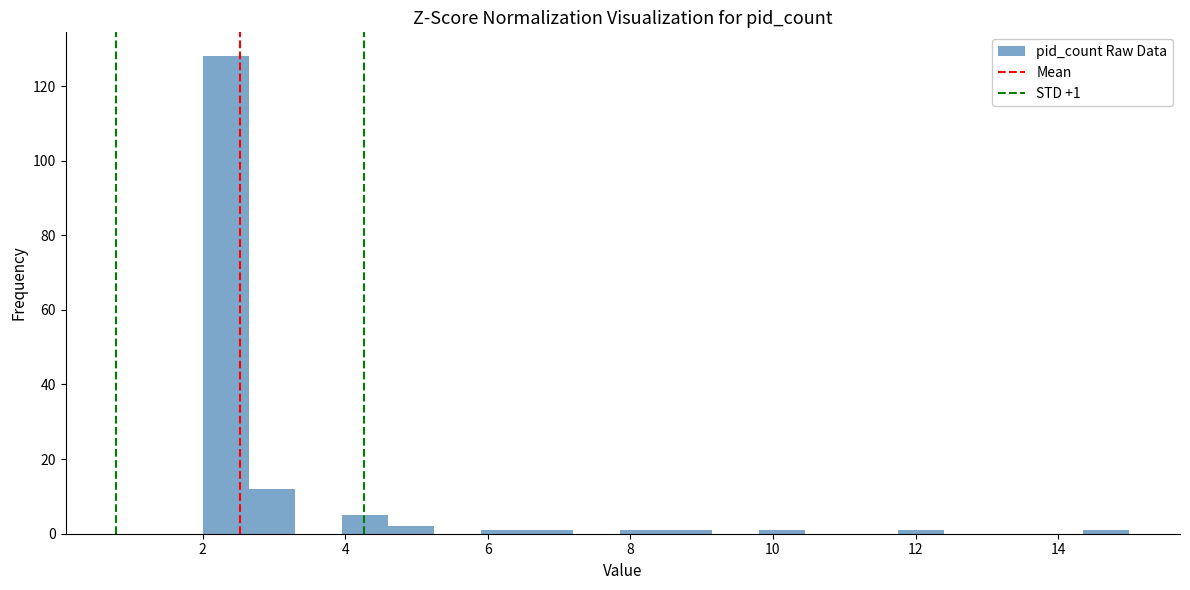

Around what value on the x-axis is the tallest bar? Give the approximate position of its centre, as read against the axis.

2.4